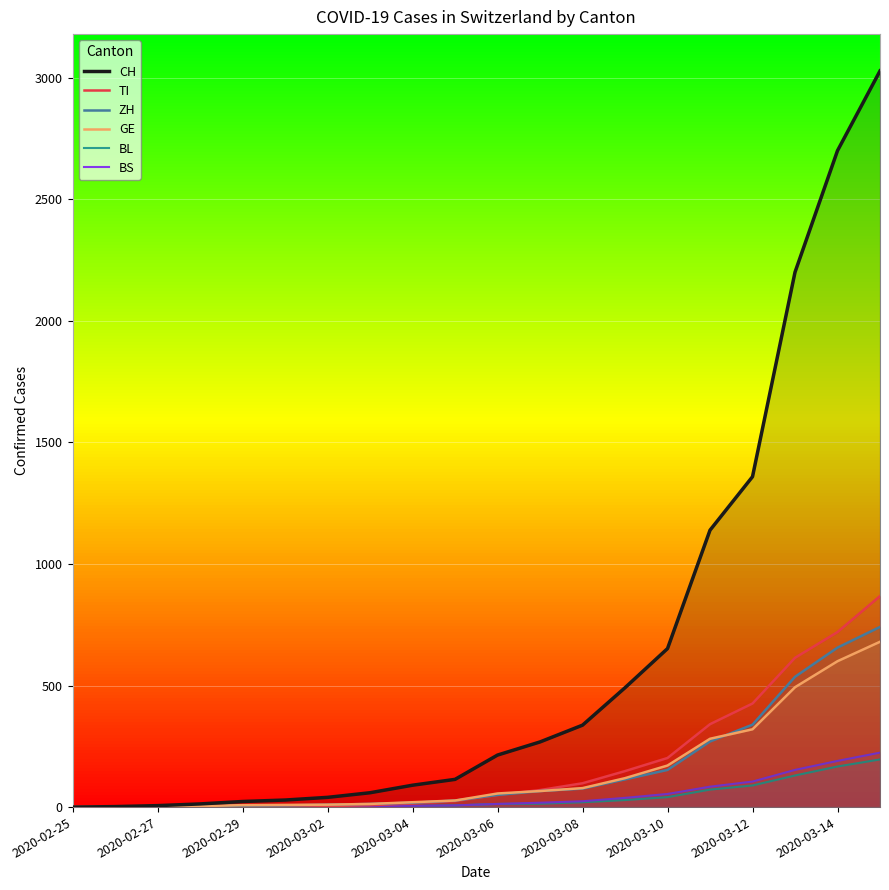

How many values in GE are above zero?

19